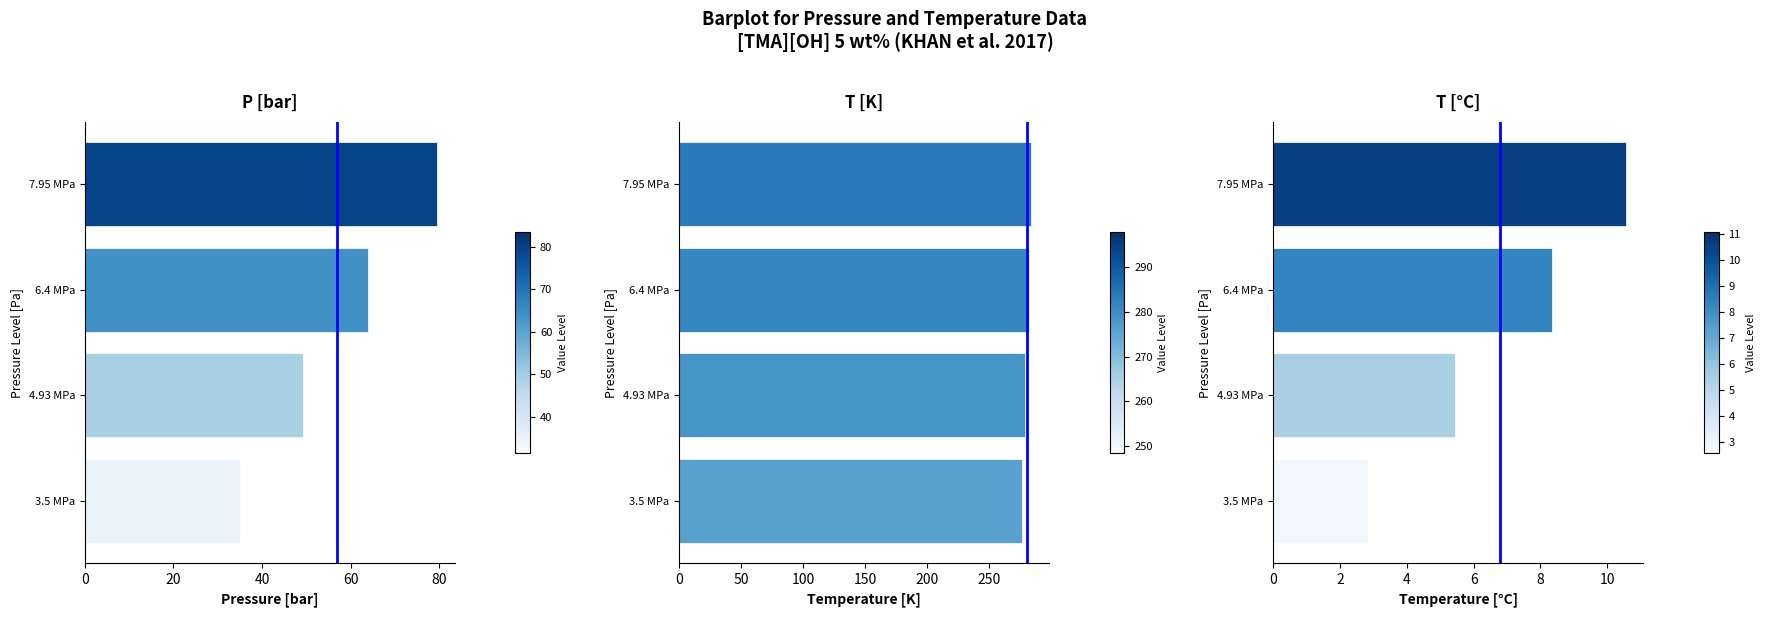

What is the sum of all T [°C] values?

27.2